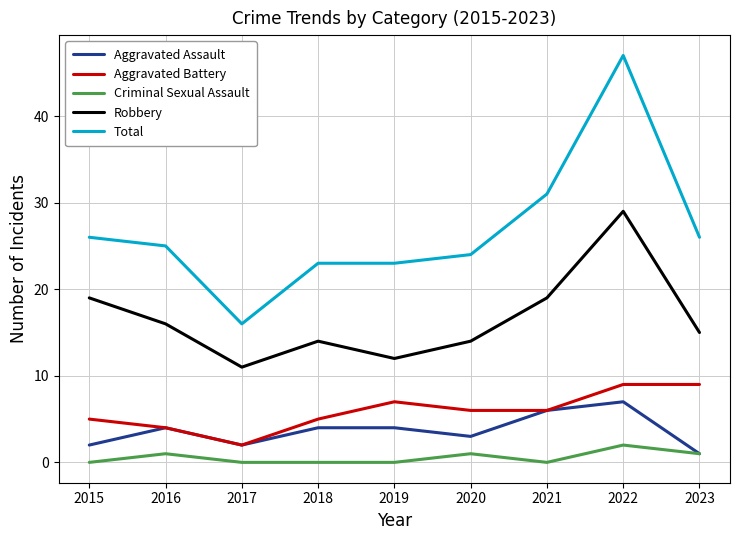

True or false: Criminal Sexual Assault and Robbery cross at least once.

False